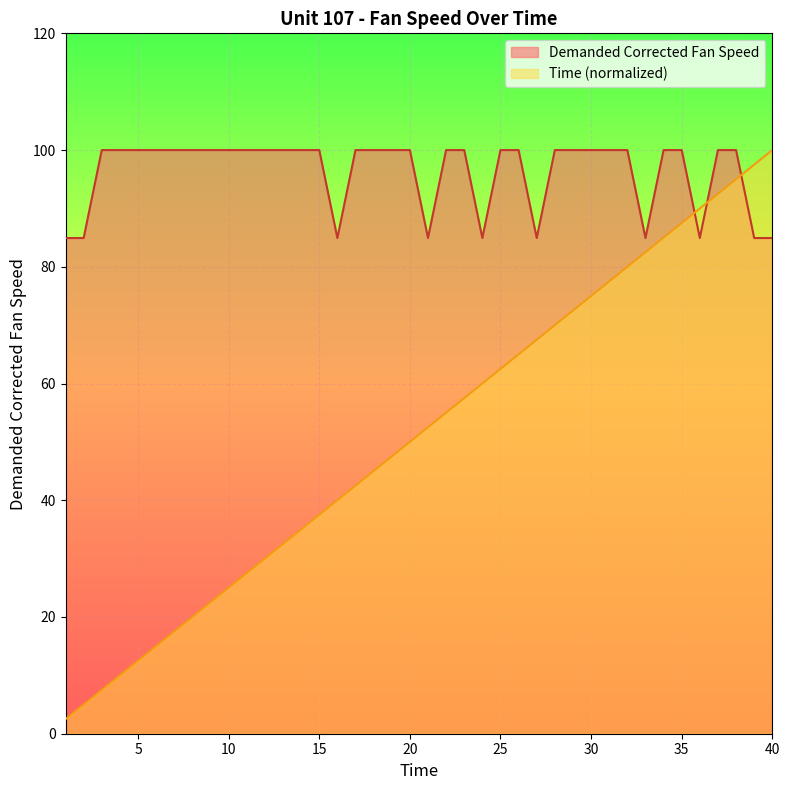

What is the minimum value for Time?

2.5